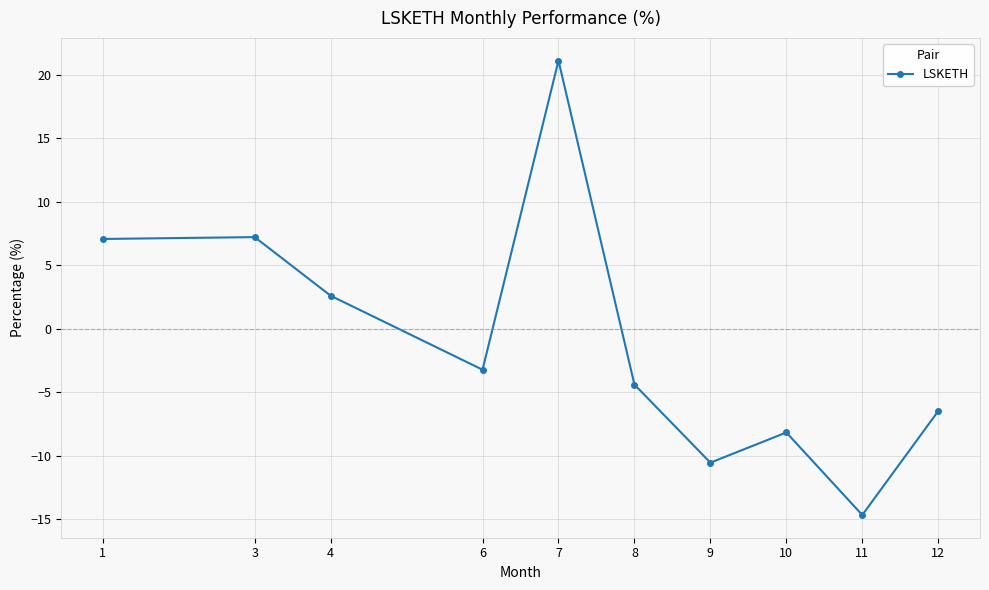

What is the difference between the values at 11 and 7?

35.8